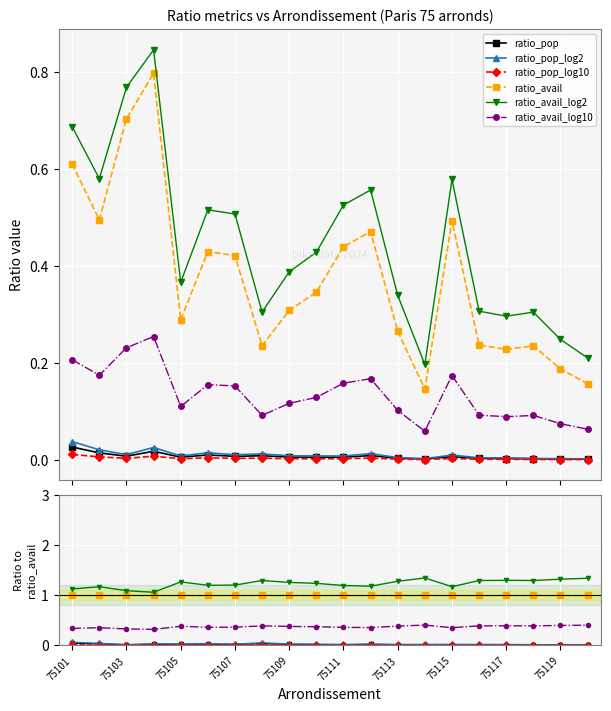

Reading right to left, what are all the values shown in this chart?

ratio_pop: 0.0	0.0	0.0	0.0	0.0	0.0	0.0	0.0	0.0	0.0	0.0	0.0	0.0	0.0	0.0	0.0	0.0	0.0	0.0	0.0
ratio_pop_log2: 0.0	0.0	0.0	0.0	0.0	0.0	0.0	0.0	0.0	0.0	0.0	0.0	0.1	0.0	0.0	0.0	0.0	0.0	0.0	0.1
ratio_pop_log10: 0.0	0.0	0.0	0.0	0.0	0.0	0.0	0.0	0.0	0.0	0.0	0.0	0.0	0.0	0.0	0.0	0.0	0.0	0.0	0.0
ratio_avail: 1.0	1.0	1.0	1.0	1.0	1.0	1.0	1.0	1.0	1.0	1.0	1.0	1.0	1.0	1.0	1.0	1.0	1.0	1.0	1.0
ratio_avail_log2: 1.3	1.3	1.3	1.3	1.3	1.2	1.3	1.3	1.2	1.2	1.2	1.3	1.3	1.2	1.2	1.3	1.1	1.1	1.2	1.1
ratio_avail_log10: 0.4	0.4	0.4	0.4	0.4	0.4	0.4	0.4	0.4	0.4	0.4	0.4	0.4	0.4	0.4	0.4	0.3	0.3	0.4	0.3